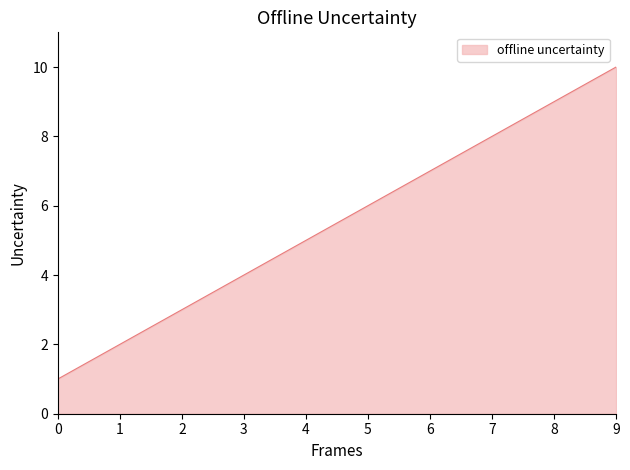

How many categories are shown in the chart?

10